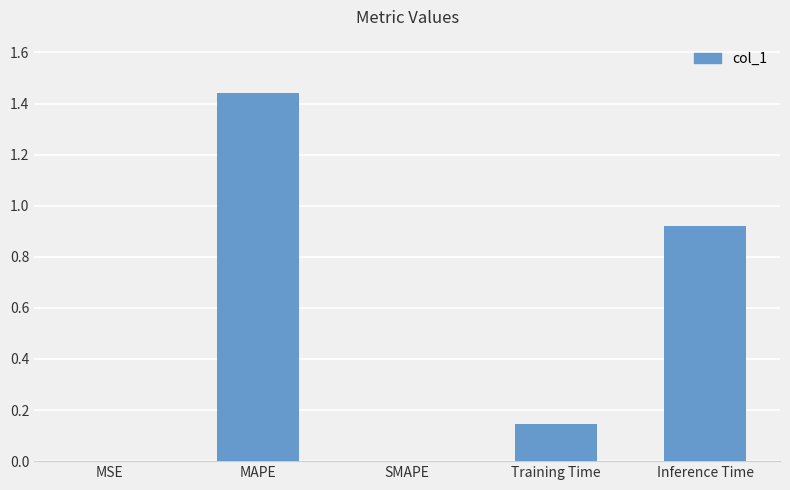

What is the sum of all values?

2.5